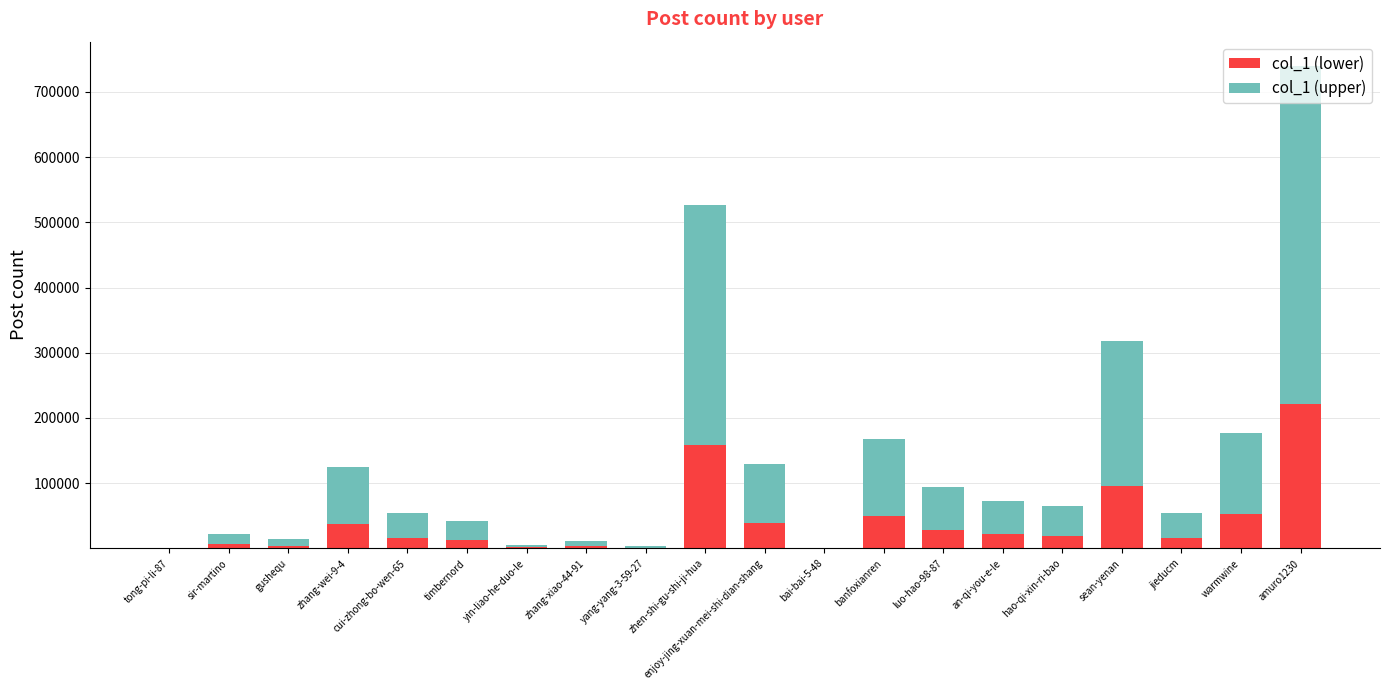

What is the sum of all col_1 (lower) values?

787635.0